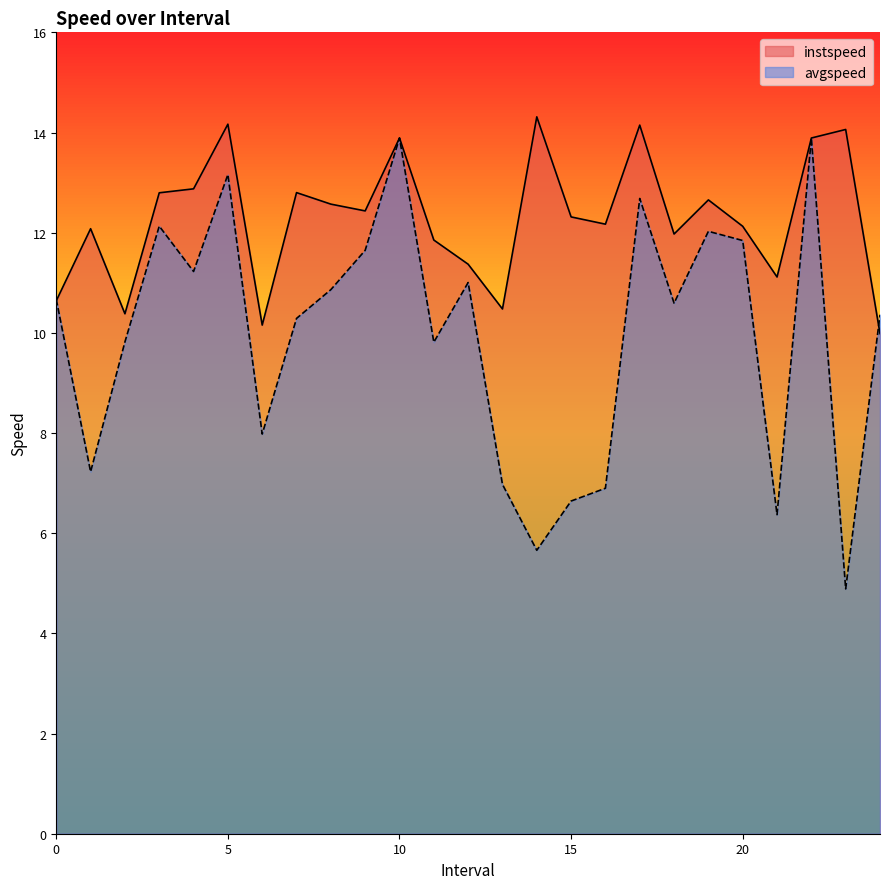

At how many categories does at least one series exceed 7?

25